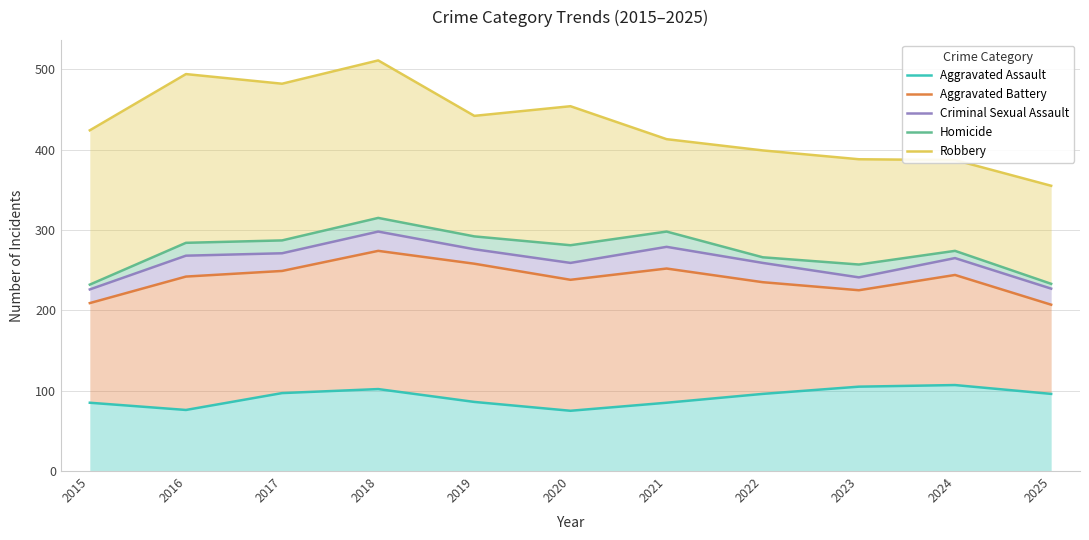

What is the difference between the maximum and minimum values in the Criminal Sexual Assault series?

72